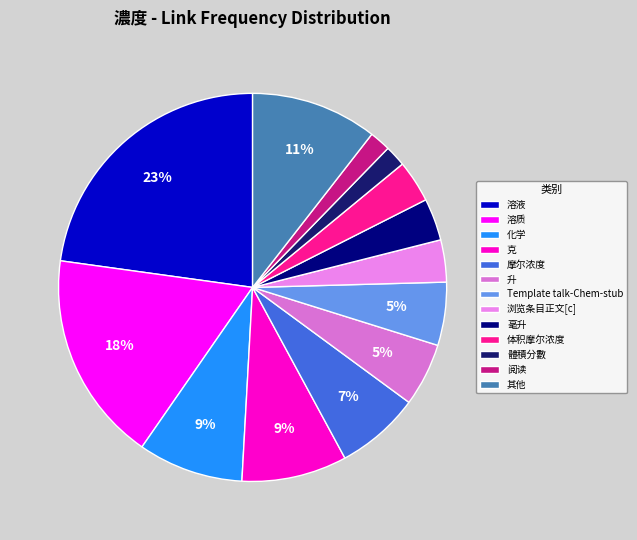

Does 摩尔浓度 account for over 50% of the chart?

No